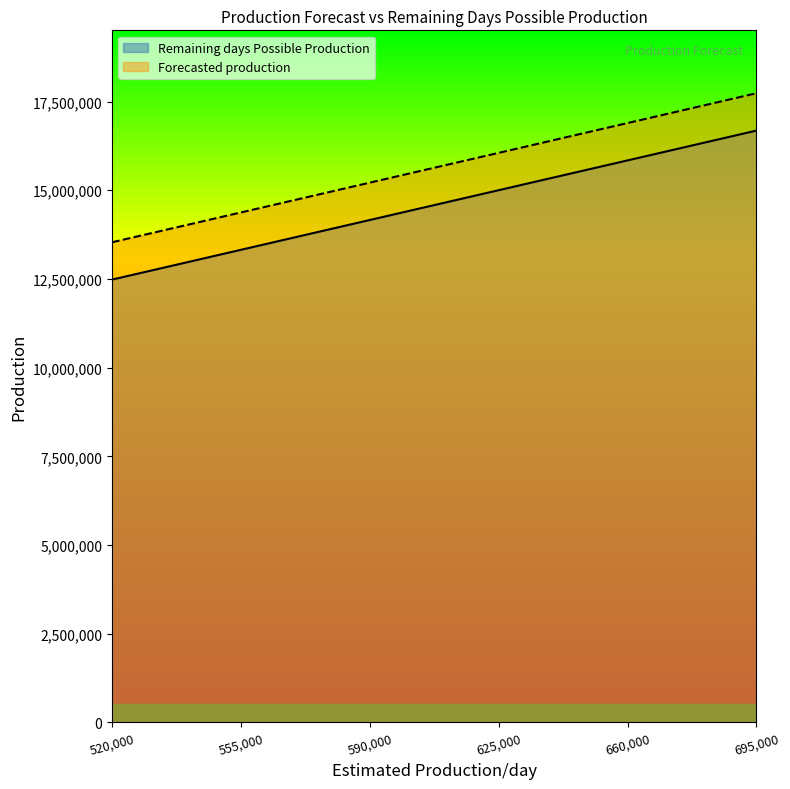

What is the sum of all Remaining days Possible Production values?

87480000